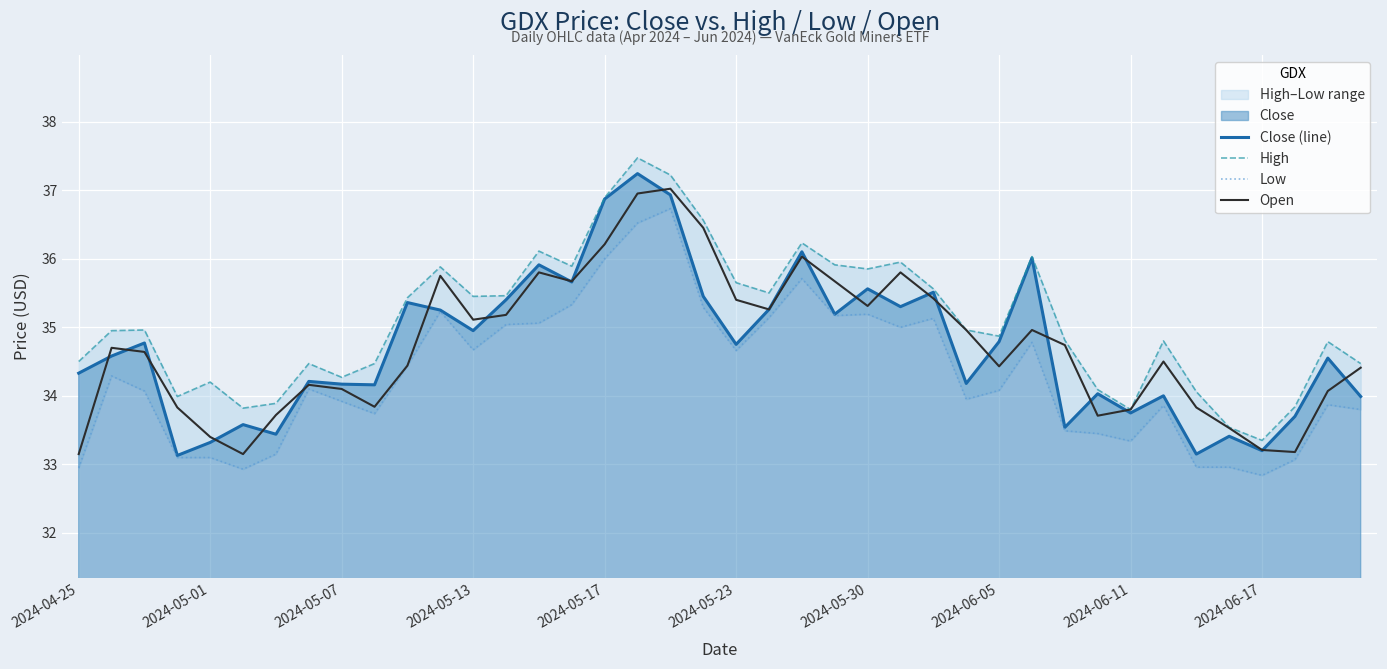

How many data points in Close (line) are above 34?

28